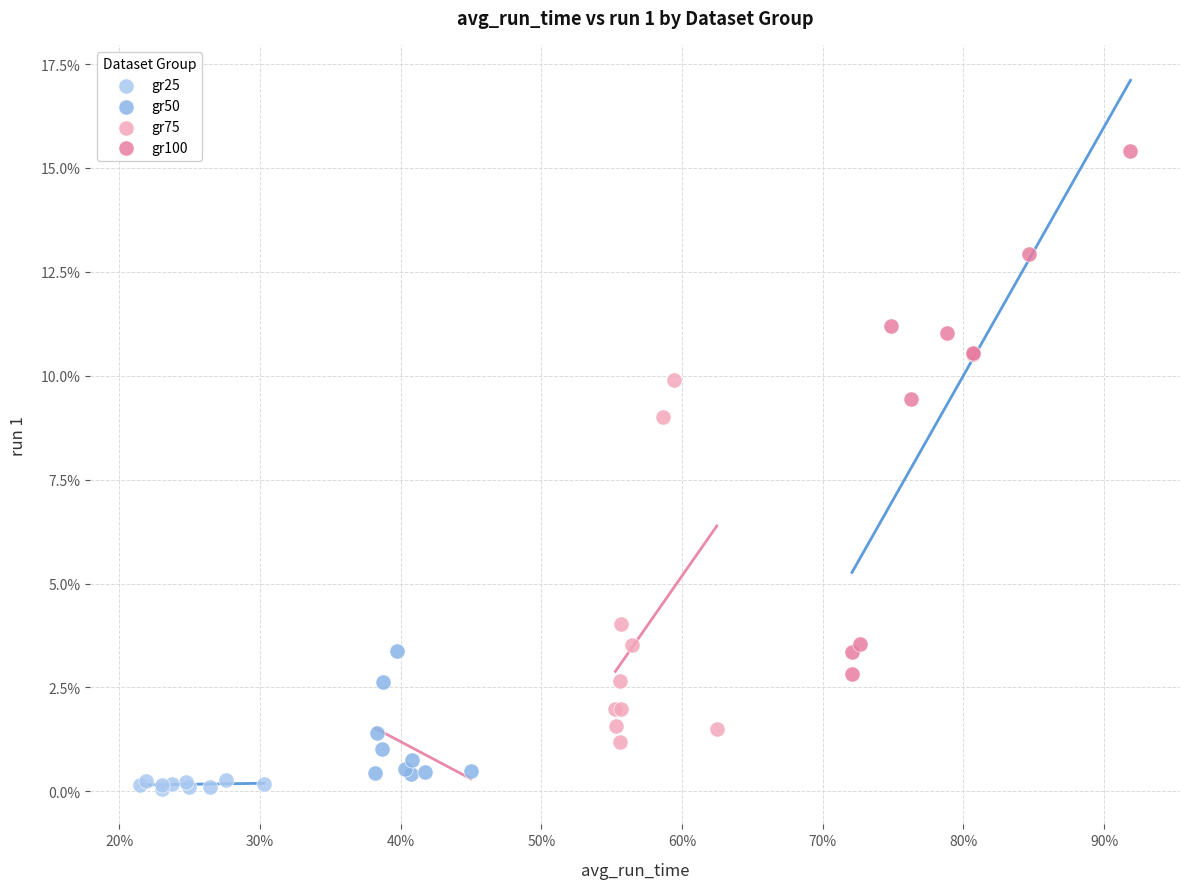

Which series has the widest spread of Y values?

gr100